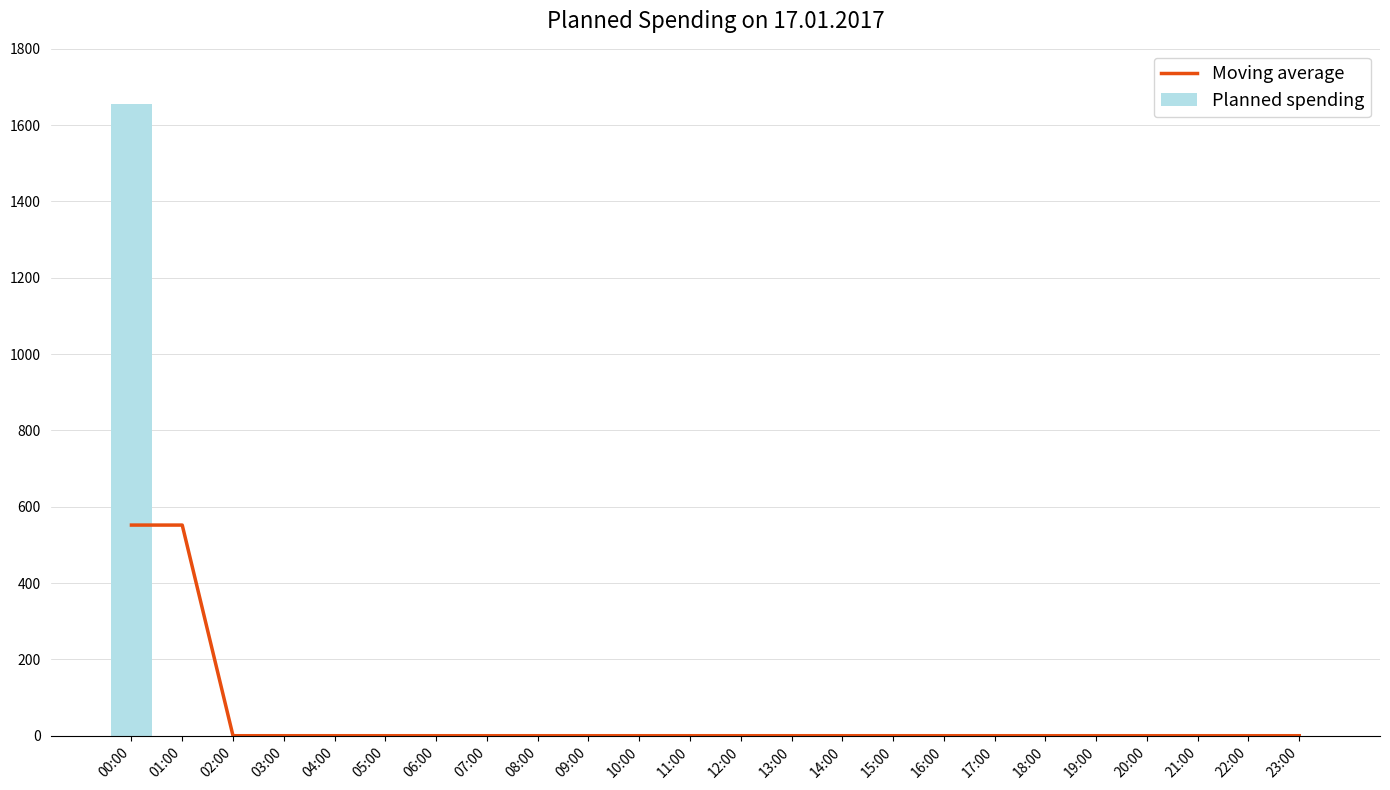

Reading right to left, transcribe all the data shown in this chart.

Moving average: 0	0	0	0	0	0	0	0	0	0	0	0	0	0	0	0	0	0	0	0	0	0	552	552
Planned spending: 0	0	0	0	0	0	0	0	0	0	0	0	0	0	0	0	0	0	0	0	0	0	0	1656